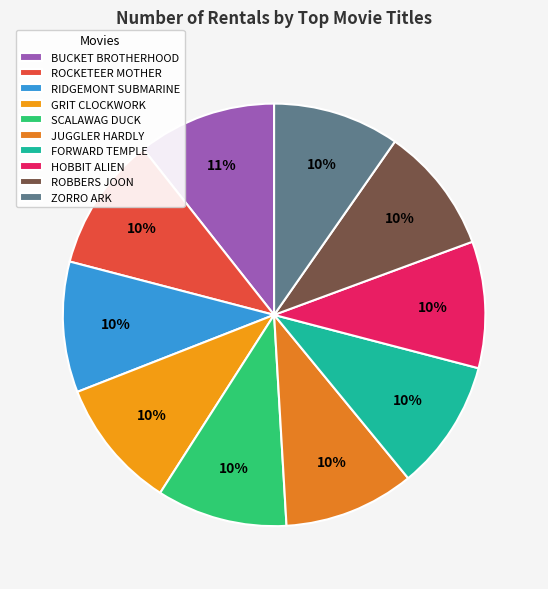

Rank the categories by value from lowest to highest.

HOBBIT ALIEN, ROBBERS JOON, ZORRO ARK, RIDGEMONT SUBMARINE, GRIT CLOCKWORK, SCALAWAG DUCK, JUGGLER HARDLY, FORWARD TEMPLE, ROCKETEER MOTHER, BUCKET BROTHERHOOD